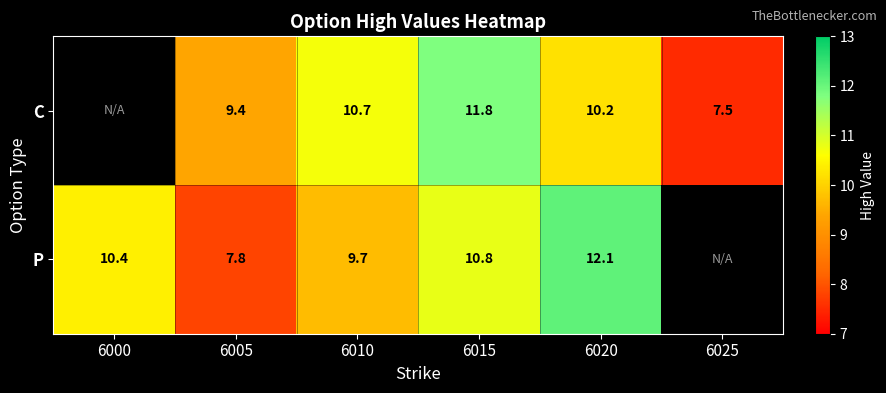

What is the difference between the C values at 6010 and 6015?

1.1